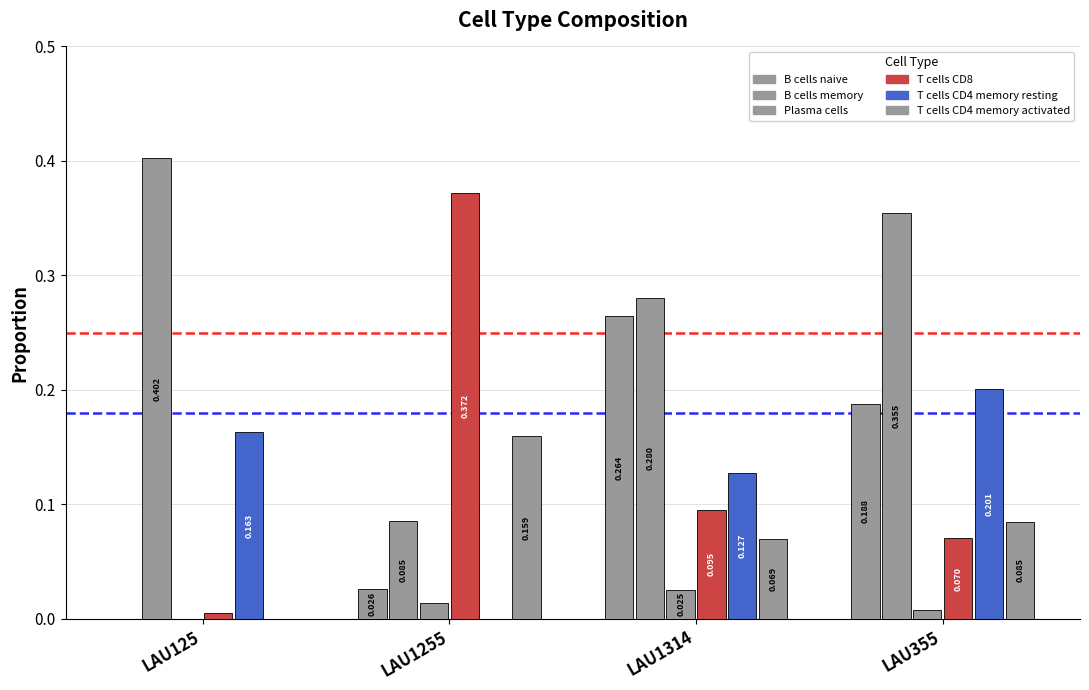

Does the chart contain stacked bars?

No